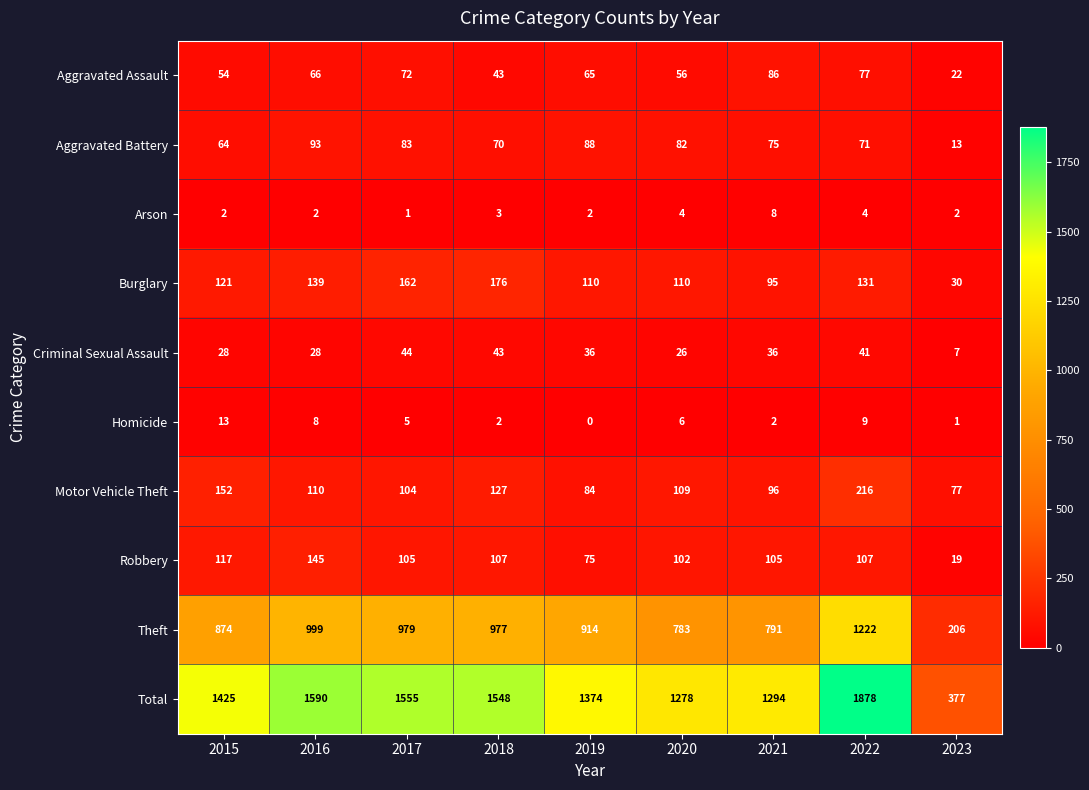

At which category does the chart reach its minimum across all series?

2019